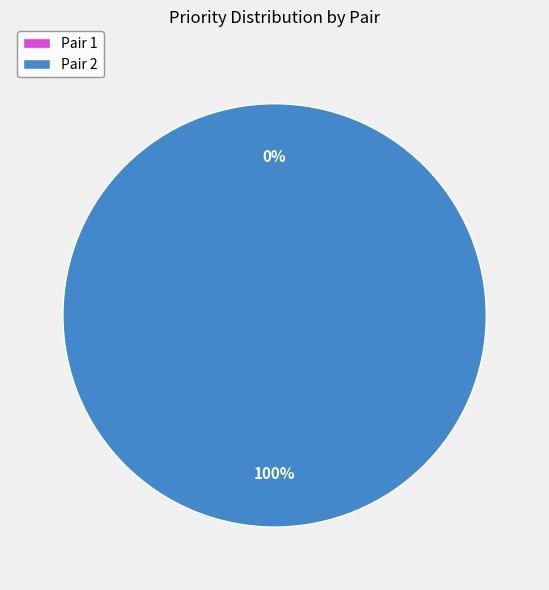

Which slice is the smallest?

Pair 1